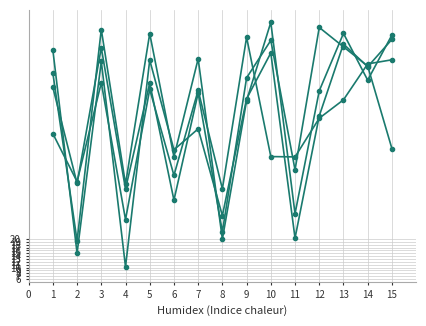

Is this an area chart (filled region under the line)?

No